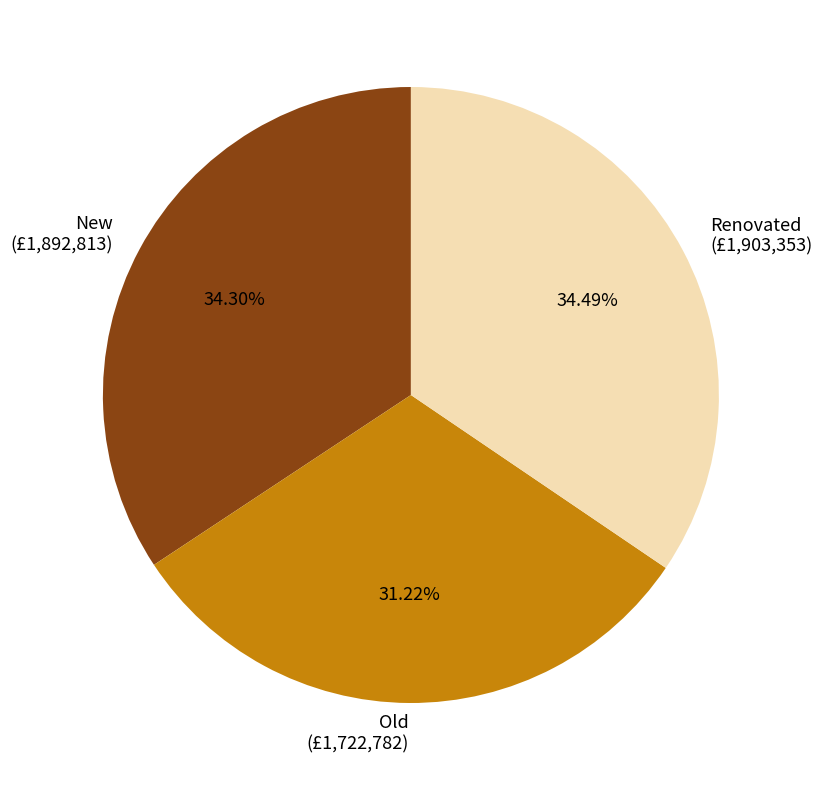

The Renovated slice represents 41% of the pie. True or false?

False